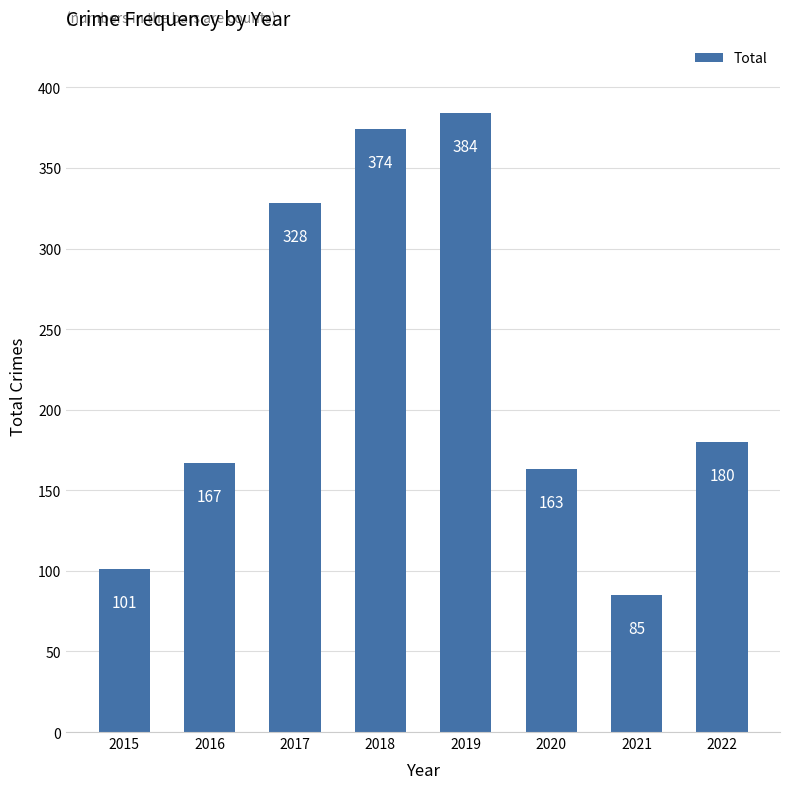

Rank the categories by value from lowest to highest.

2021, 2015, 2020, 2016, 2022, 2017, 2018, 2019